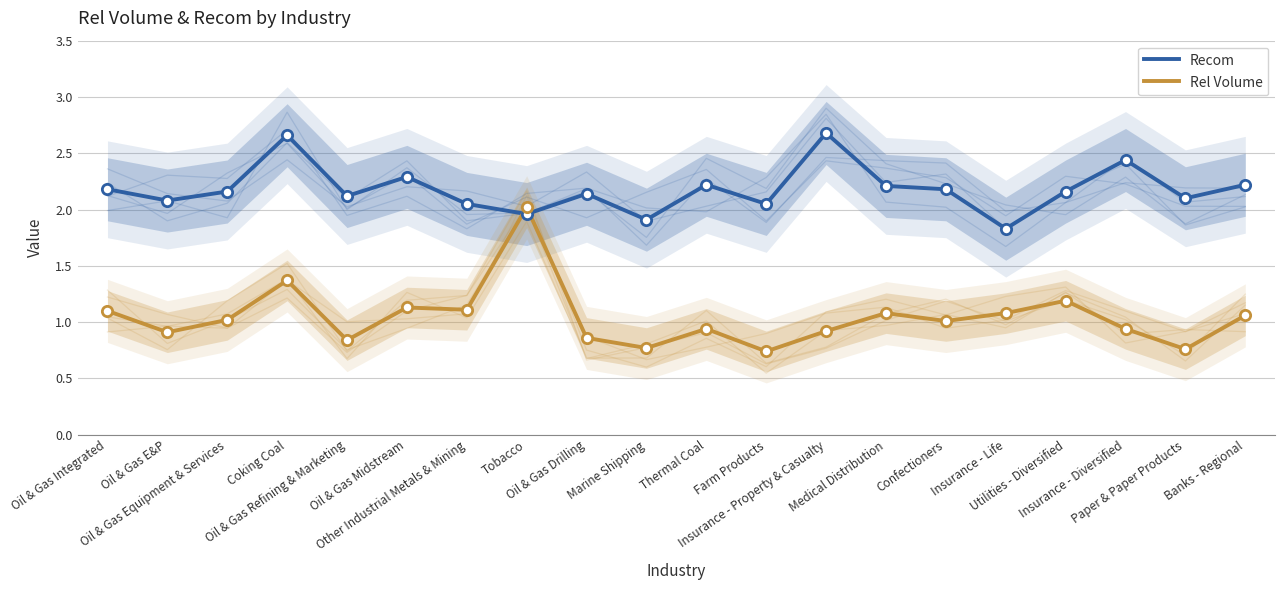

What are all the series names shown in the legend?

Recom, Rel Volume